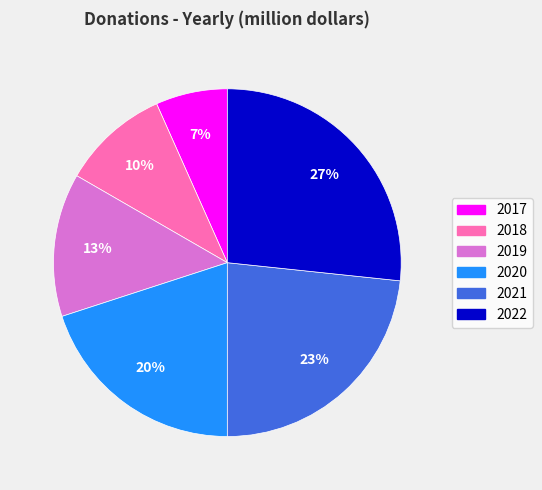

Is there a majority slice in this chart?

No